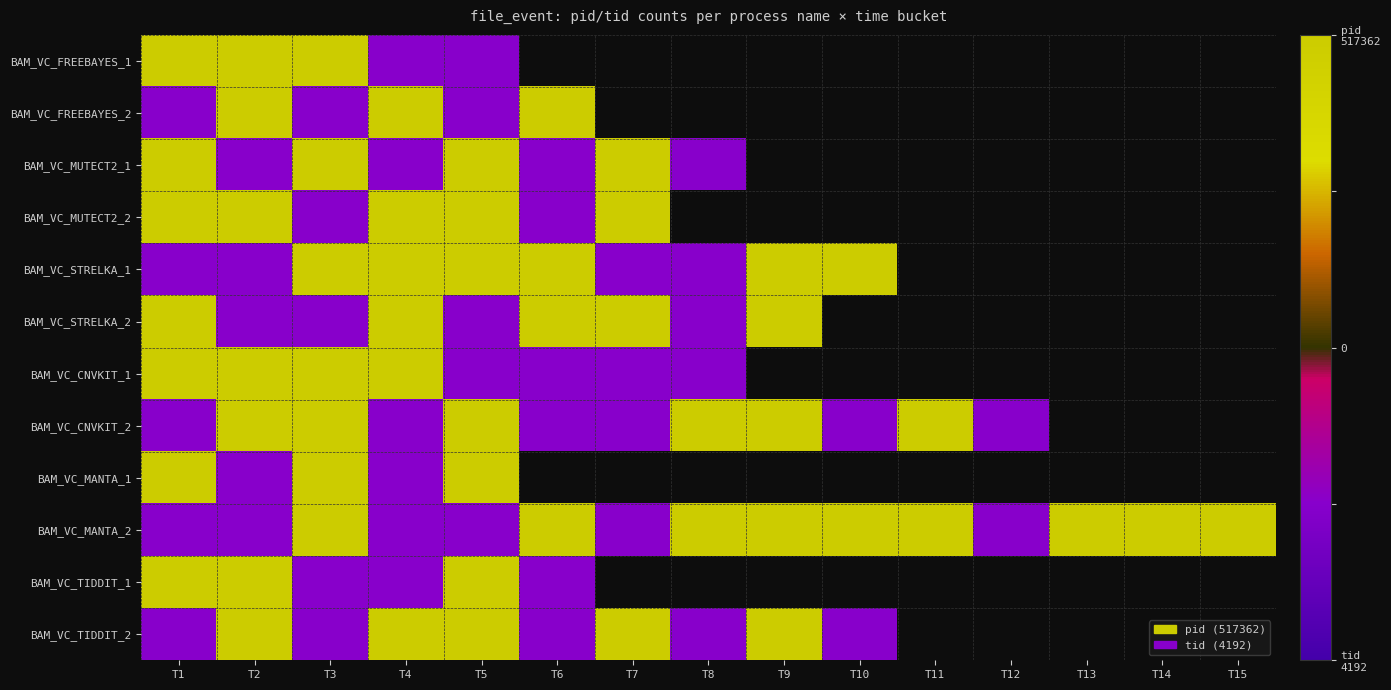

Which has a higher value, T10 or T7?

T7